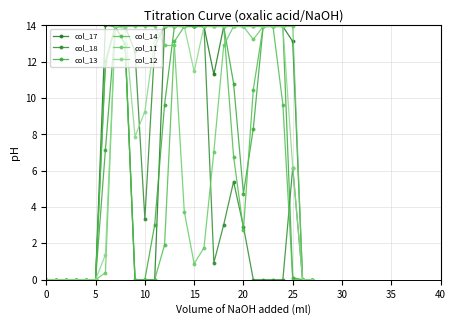

How many values in the col_14 series exceed 6?

14